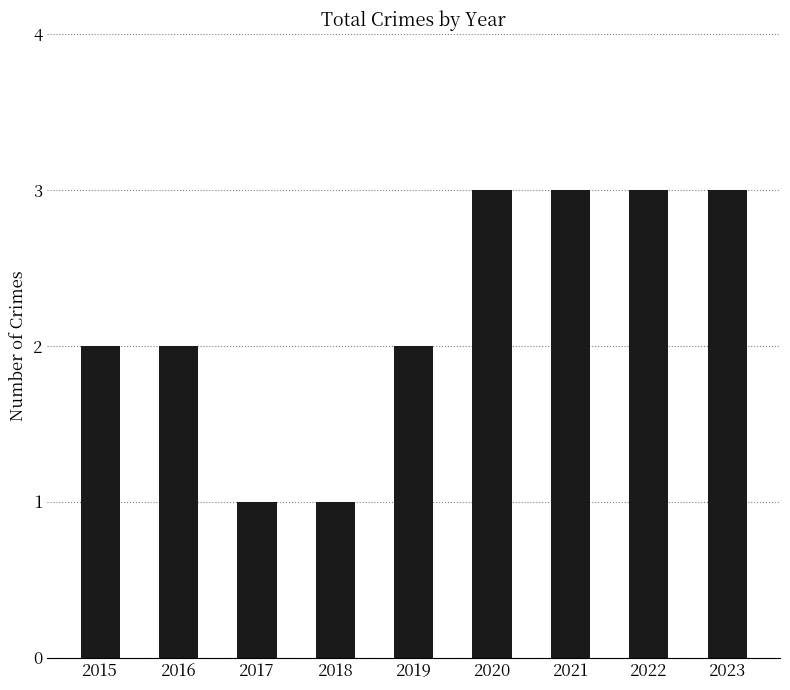

Is it true that the value at 2023 is 1?

False